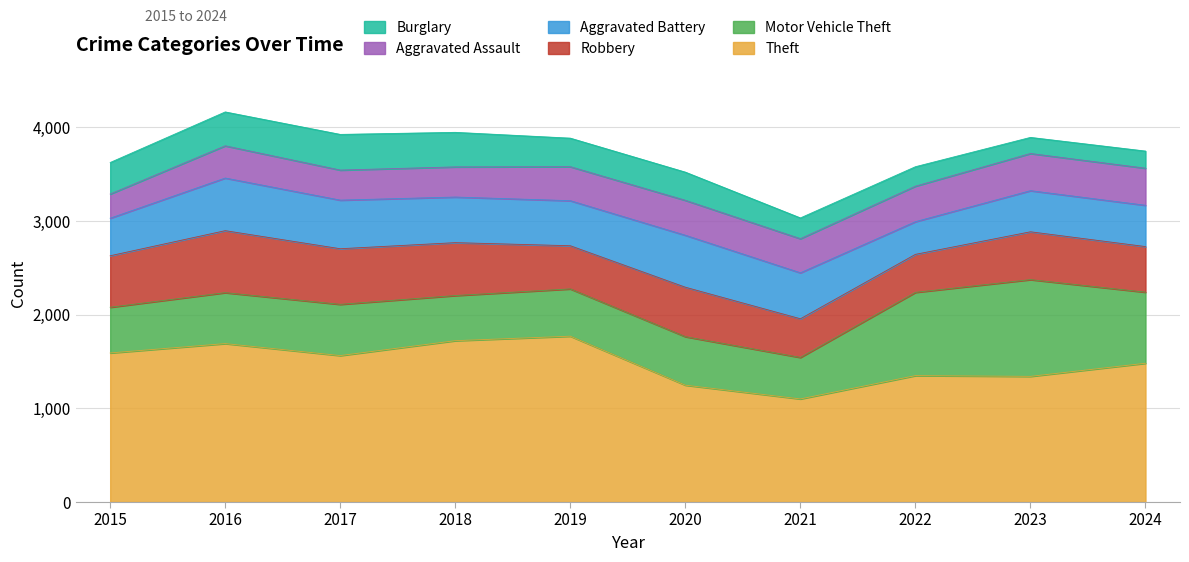

In Burglary, how many points are higher than both neighbors (excluding endpoints)?

1